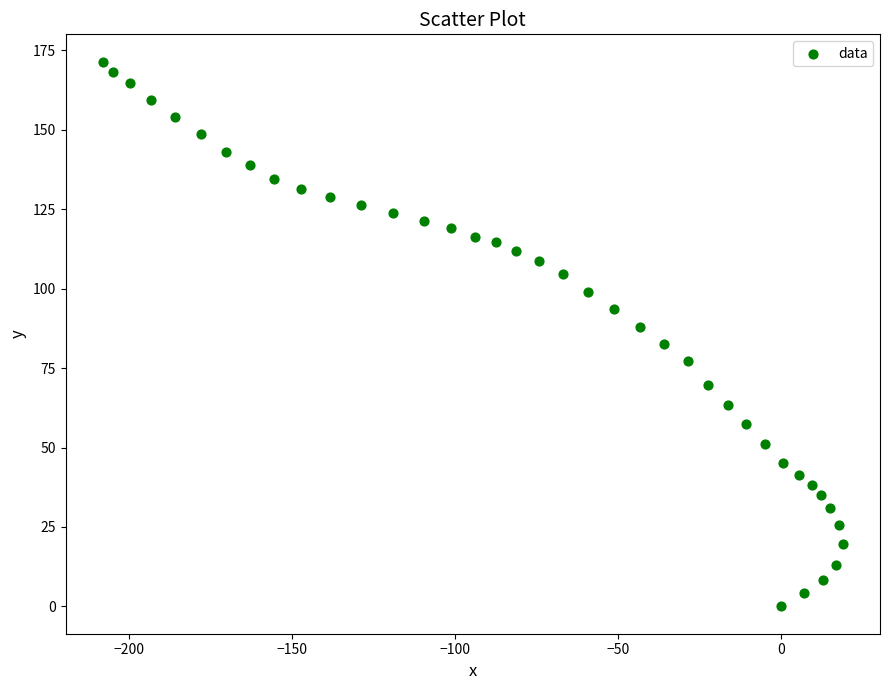

What is the range of X values (max minus min)?

227.0